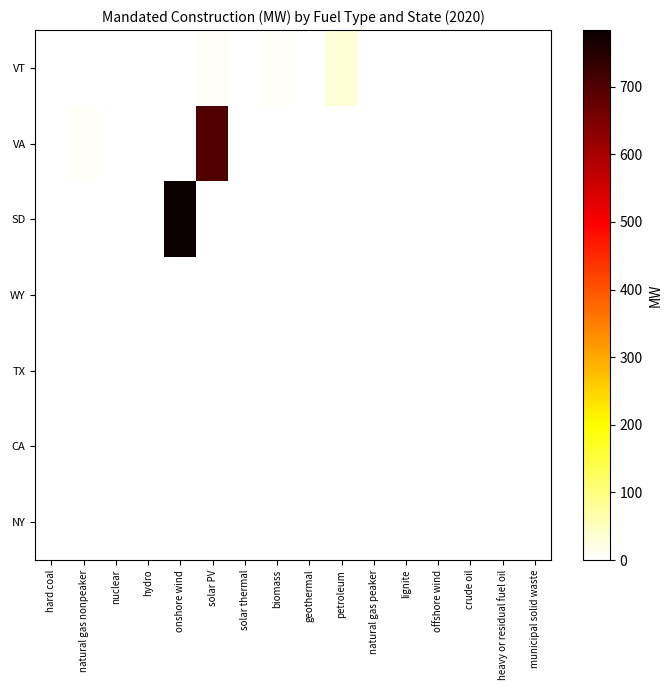

Rank the series at heavy or residual fuel oil from highest to lowest value.

VT, VA, SD, WY, TX, CA, NY